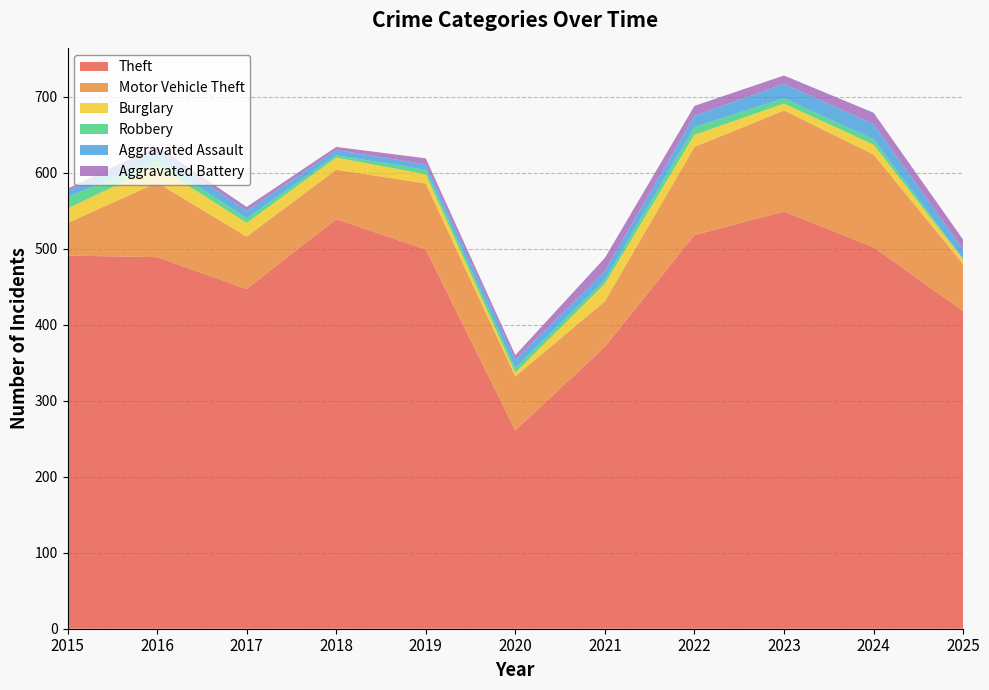

Reading left to right, transcribe all the data shown in this chart.

Theft: 491	489	447	539	499	261	371	518	549	502	418
Motor Vehicle Theft: 43	98	69	65	87	71	60	116	133	122	62
Burglary: 19	22	18	16	12	5	23	16	9	13	6
Robbery: 15	8	6	3	6	6	5	10	7	7	1
Aggravated Assault: 8	13	10	7	7	11	12	15	19	20	12
Aggravated Battery: 3	5	5	4	8	6	17	13	11	15	13